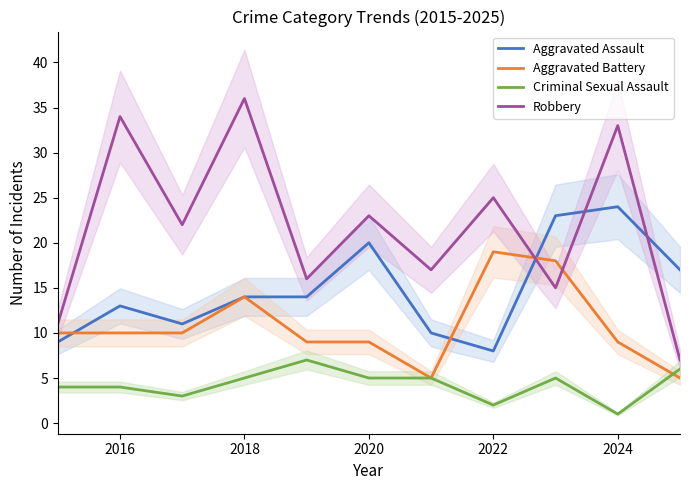

At which category does Aggravated Assault reach its first local peak?

2016